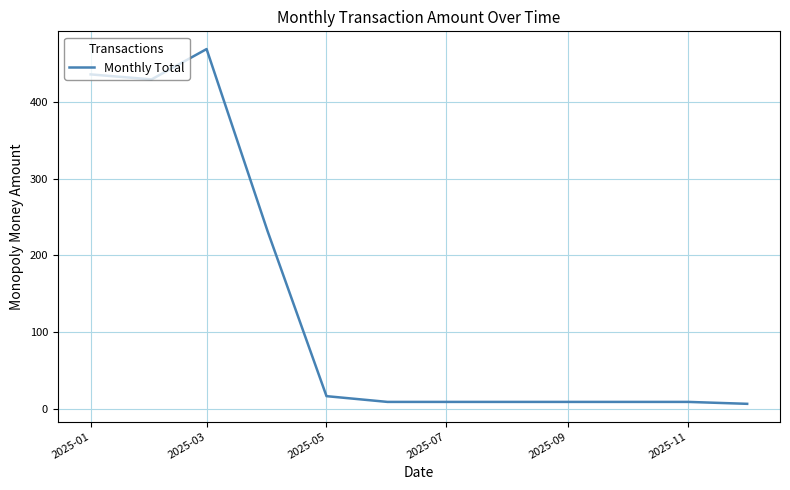

What is the difference between the maximum and minimum values?

462.5